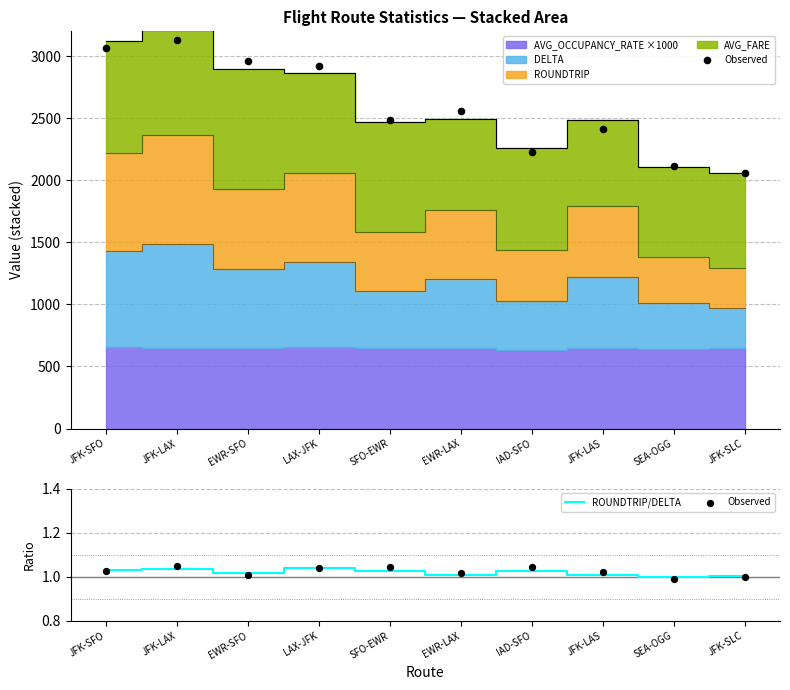

At how many categories does at least one series exceed 1?

9